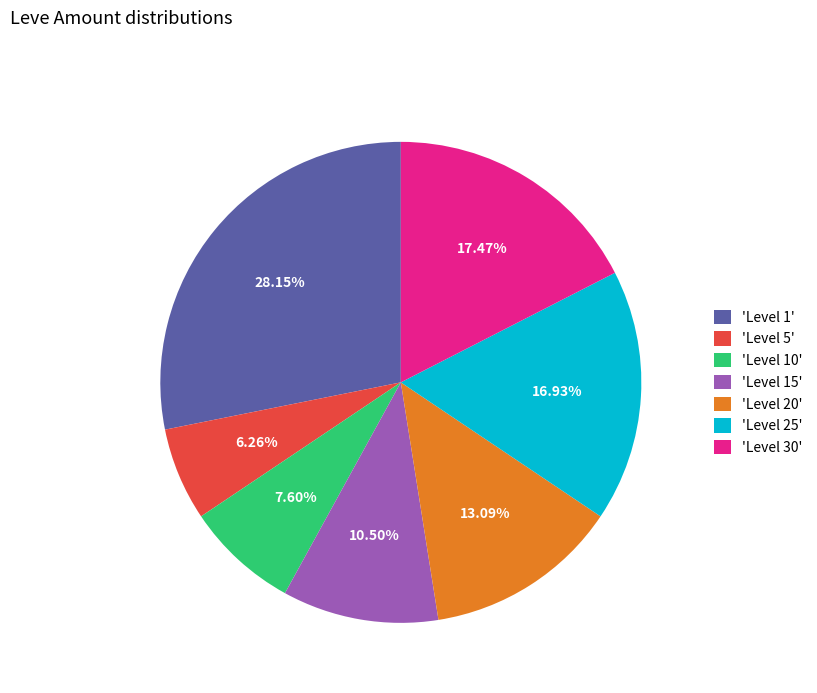

What is the ratio of the value at 'Level 30' to the value at 'Level 25'?

1.0